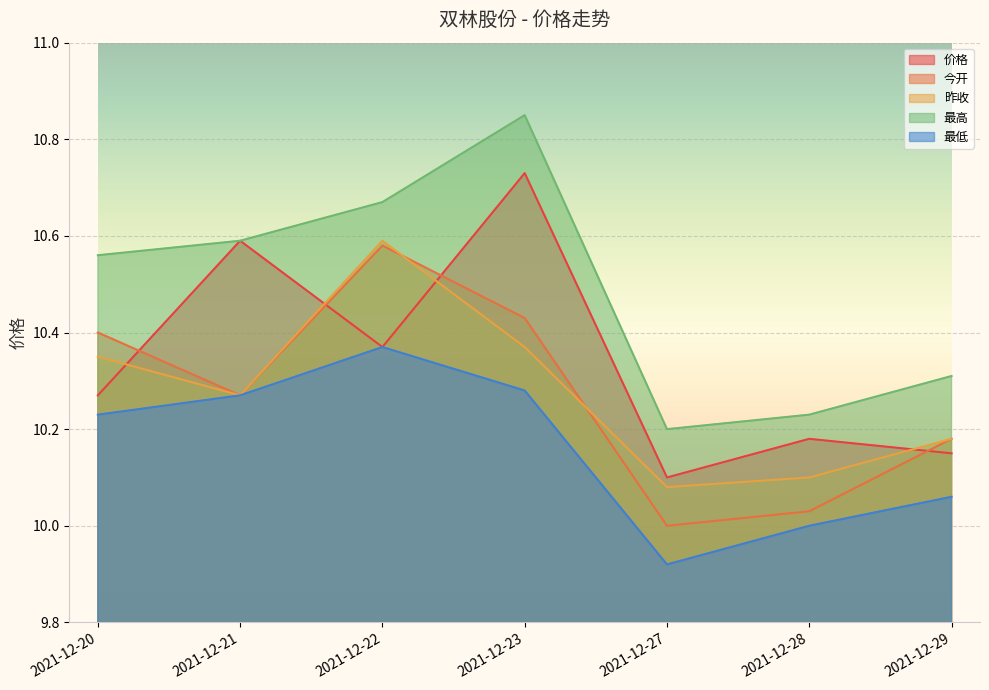

True or false: 昨收 and 最高 cross at least once.

False